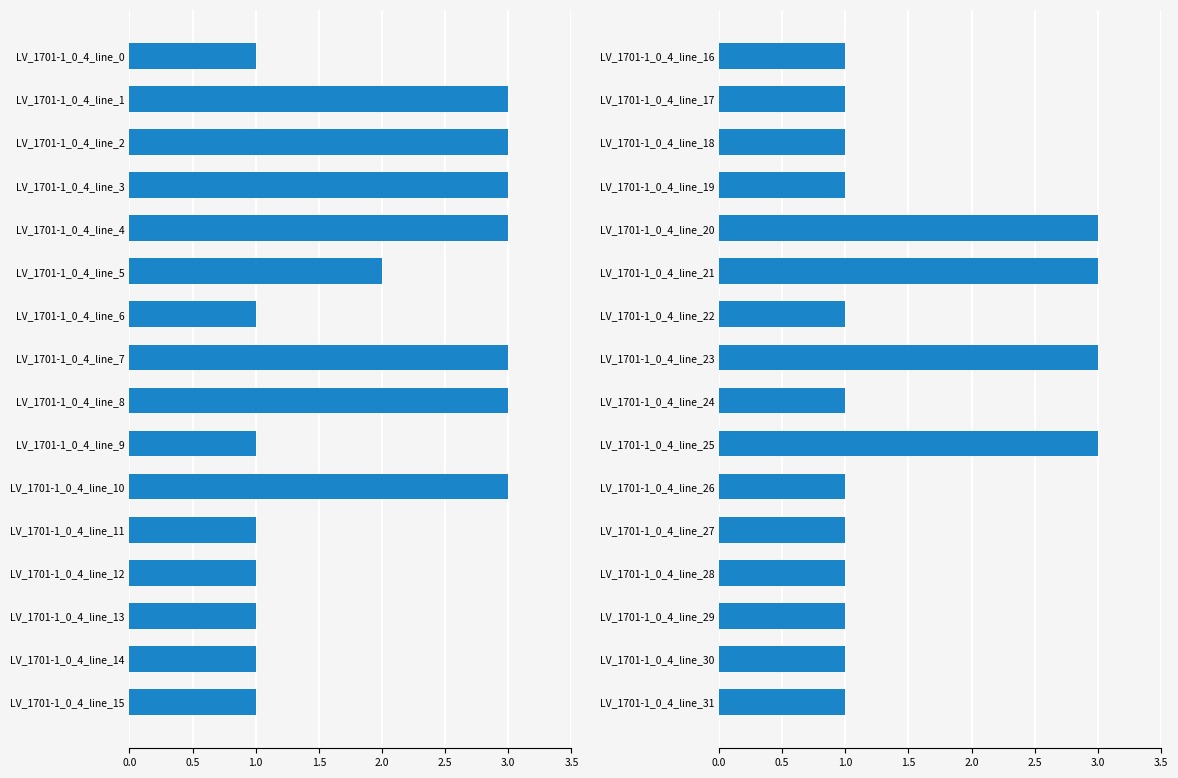

What is the difference between the values at LV_1701-1_0_4_line_30 and LV_1701-1_0_4_line_21?

2